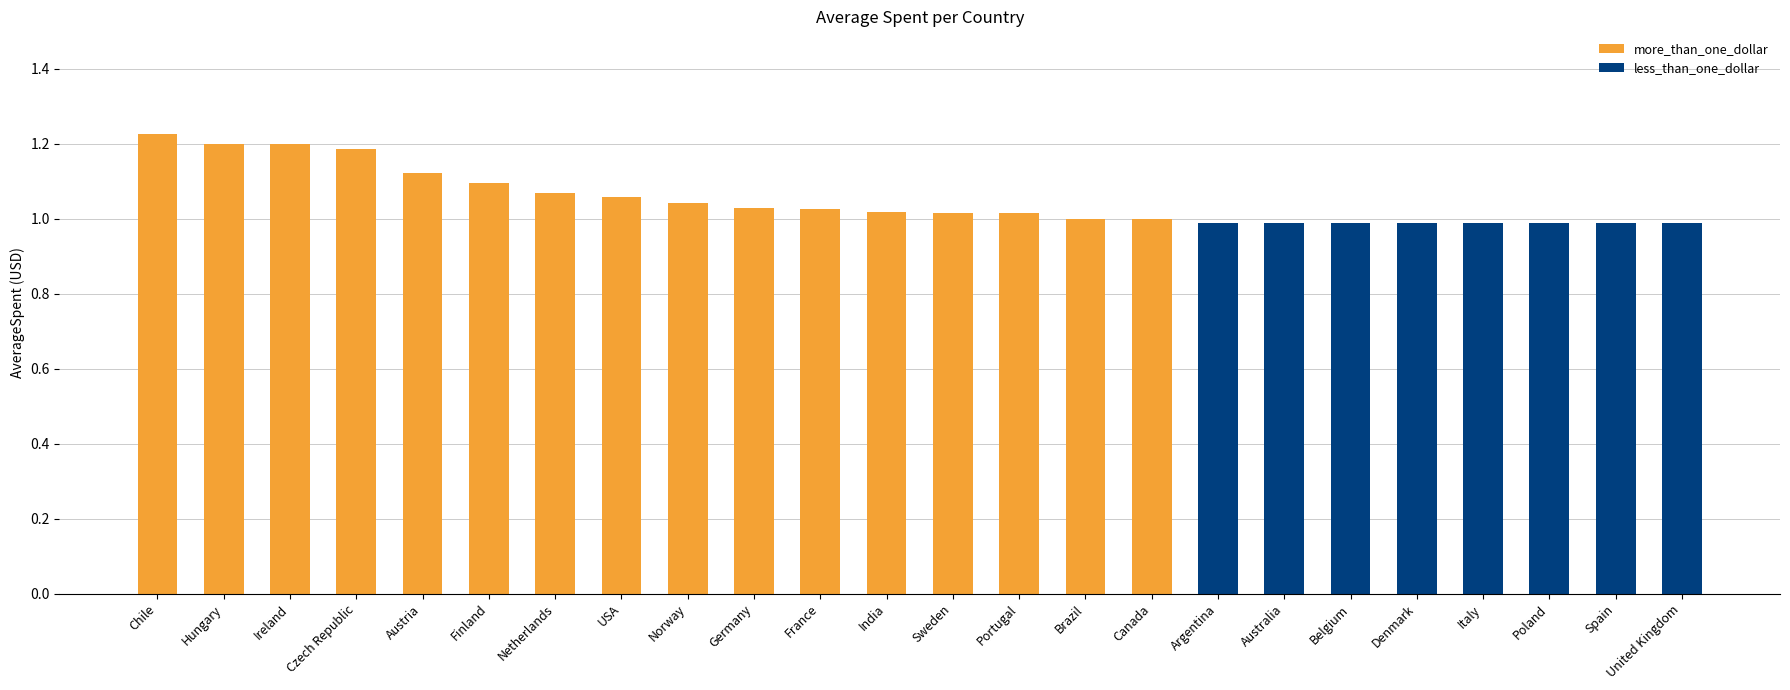

Are the bars horizontal?

No